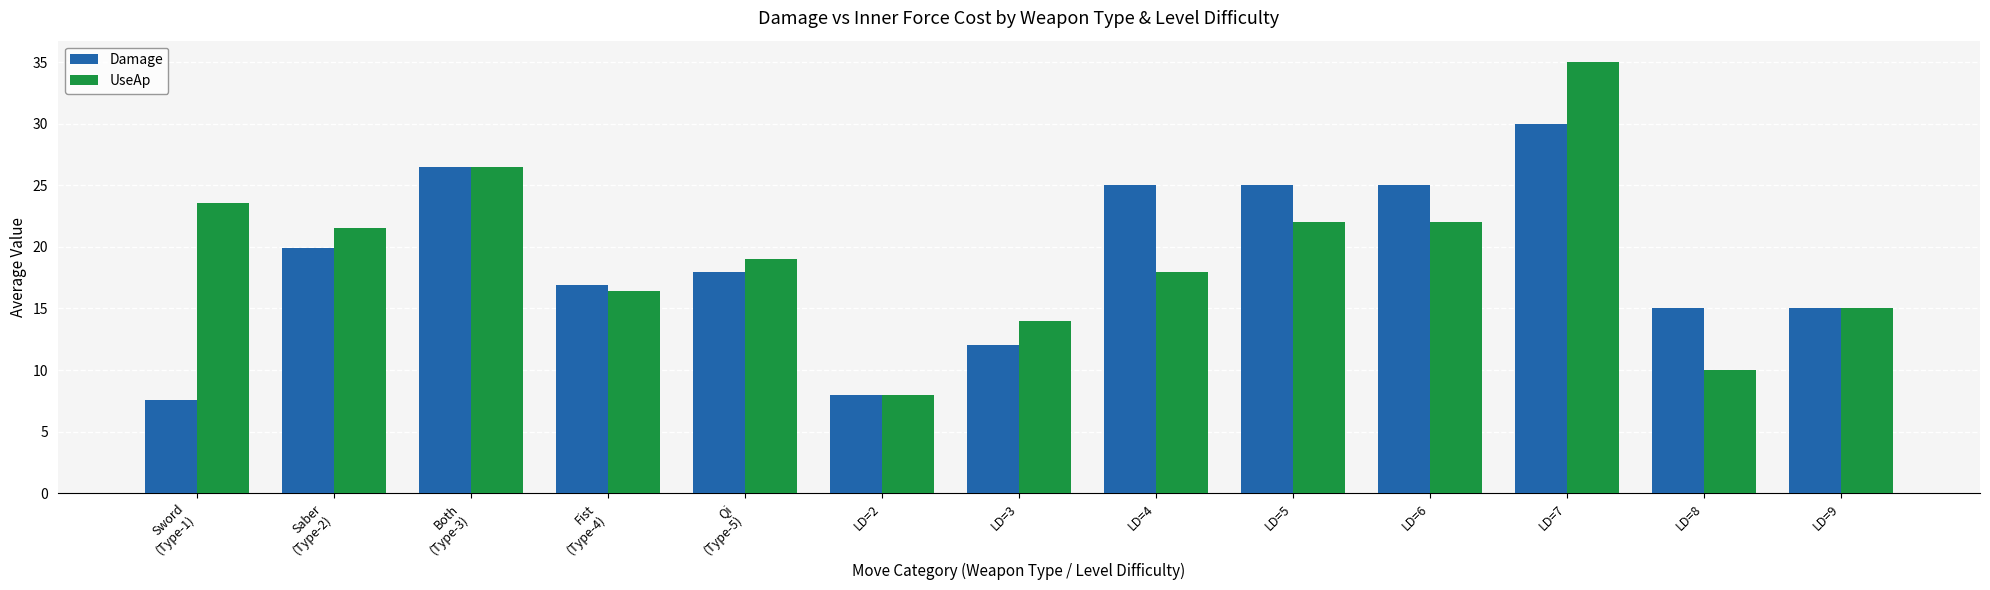

Reading right to left, what are all the values shown in this chart?

Damage: 15.0	15.0	30.0	25.0	25.0	25.0	12.0	8.0	18.0	16.9	26.5	19.9	7.6
UseAp: 15.0	10.0	35.0	22.0	22.0	18.0	14.0	8.0	19.0	16.4	26.5	21.5	23.6